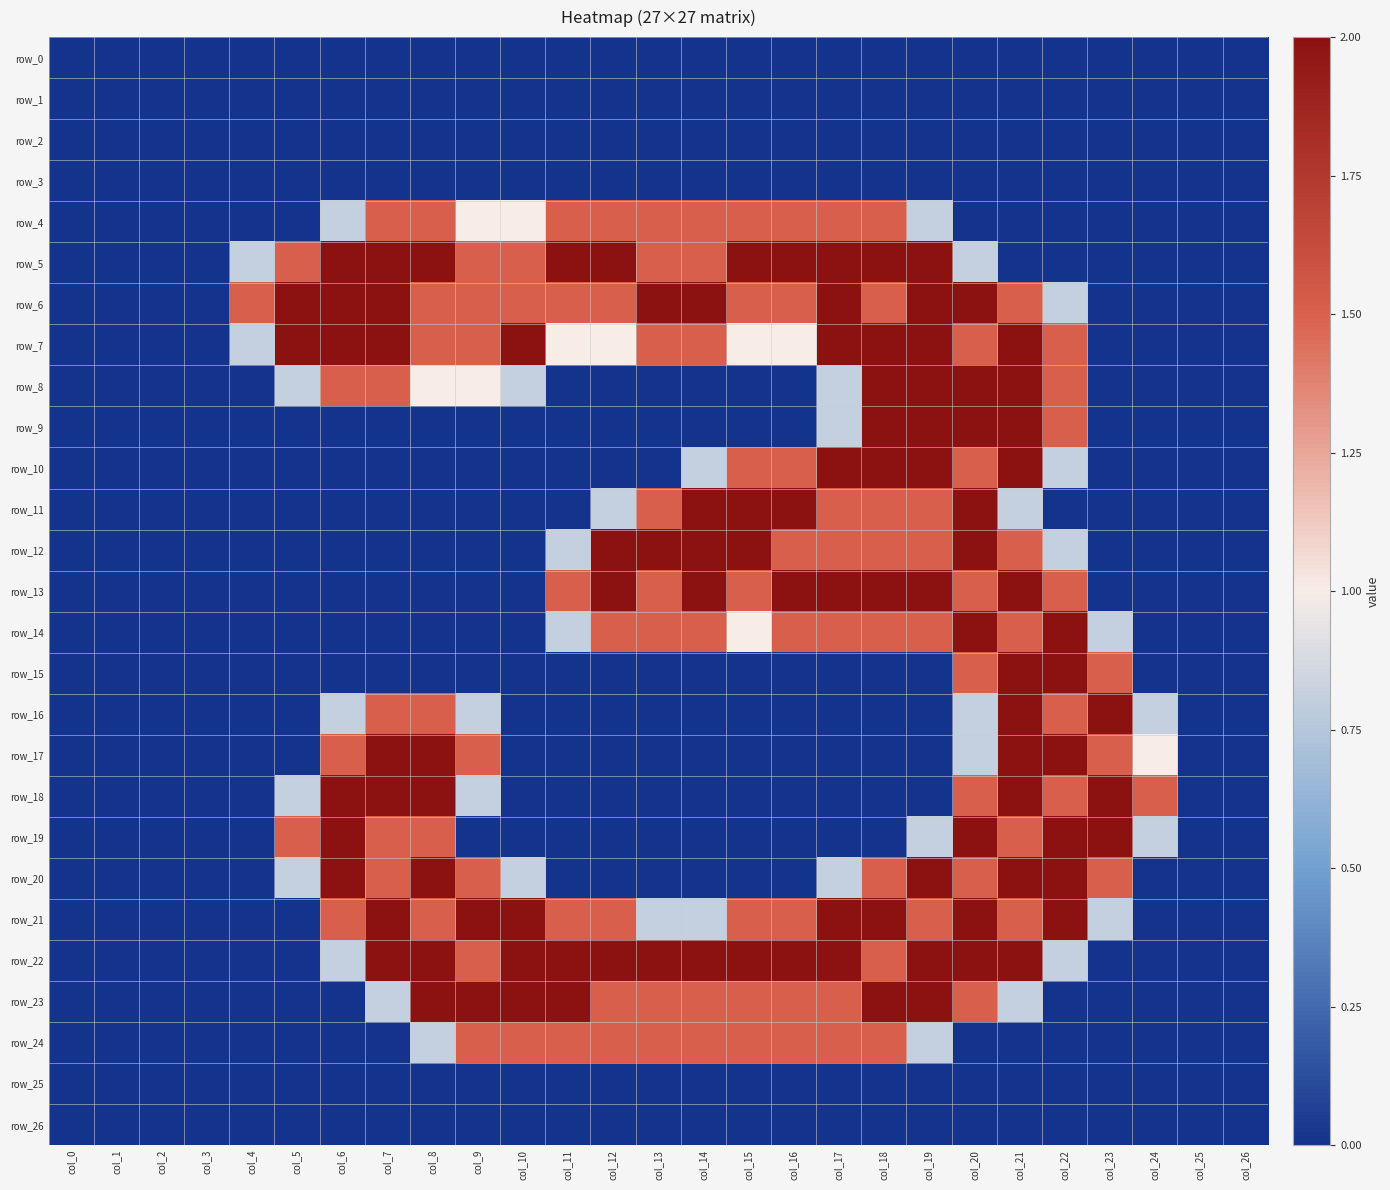

What is the difference between the highest and lowest values at col_23?

2.0